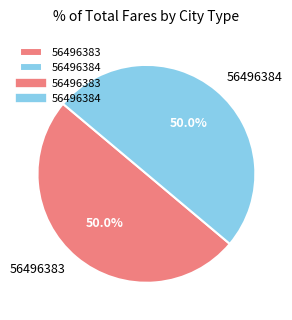

Is the sum of 56496384 and 56496383 greater than half?

Yes